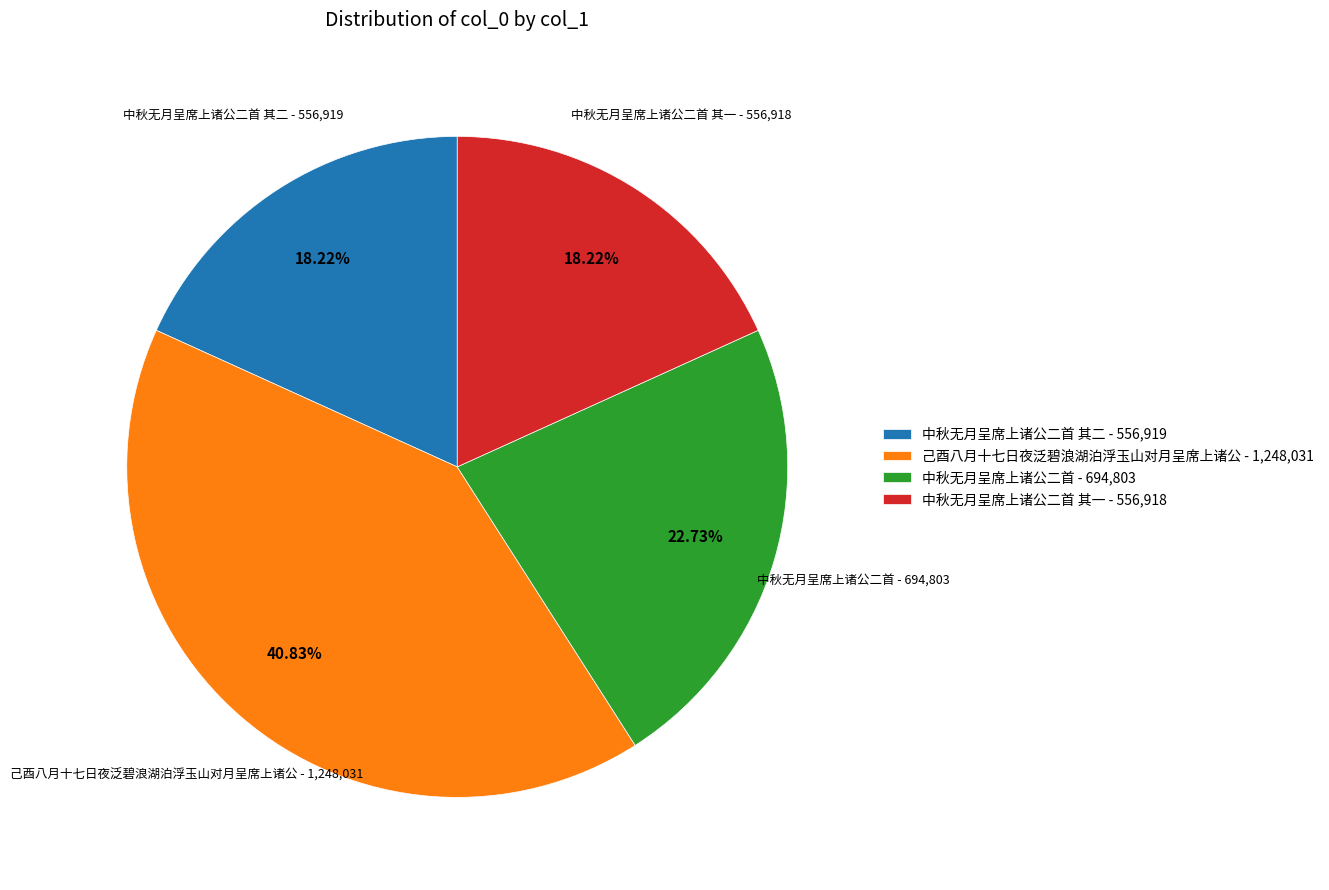

Does any single category account for the majority?

No